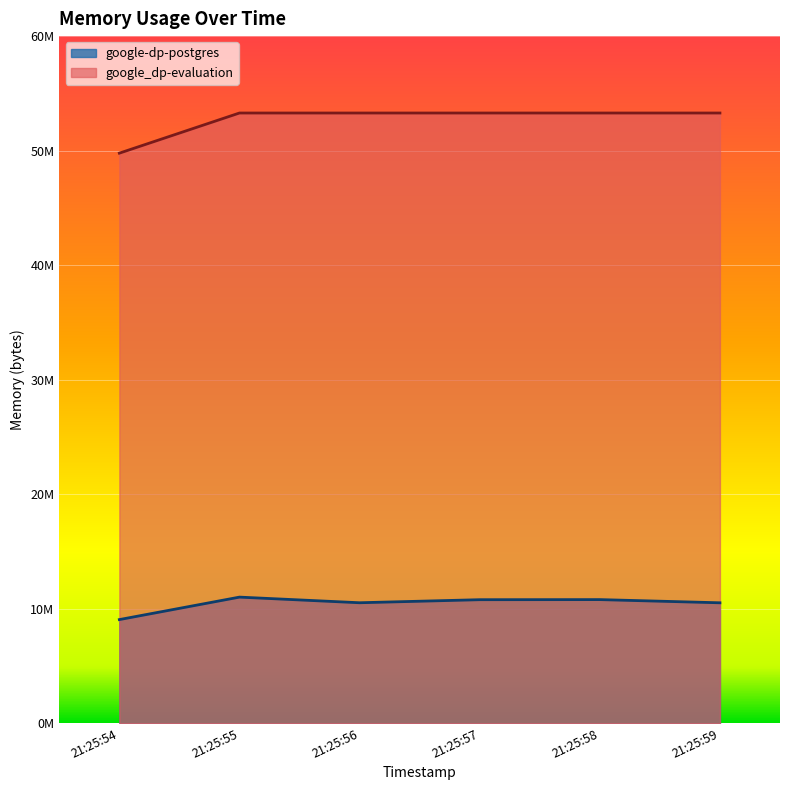

Where is google-dp-postgres nearest to the value 10029056?

21:25:59